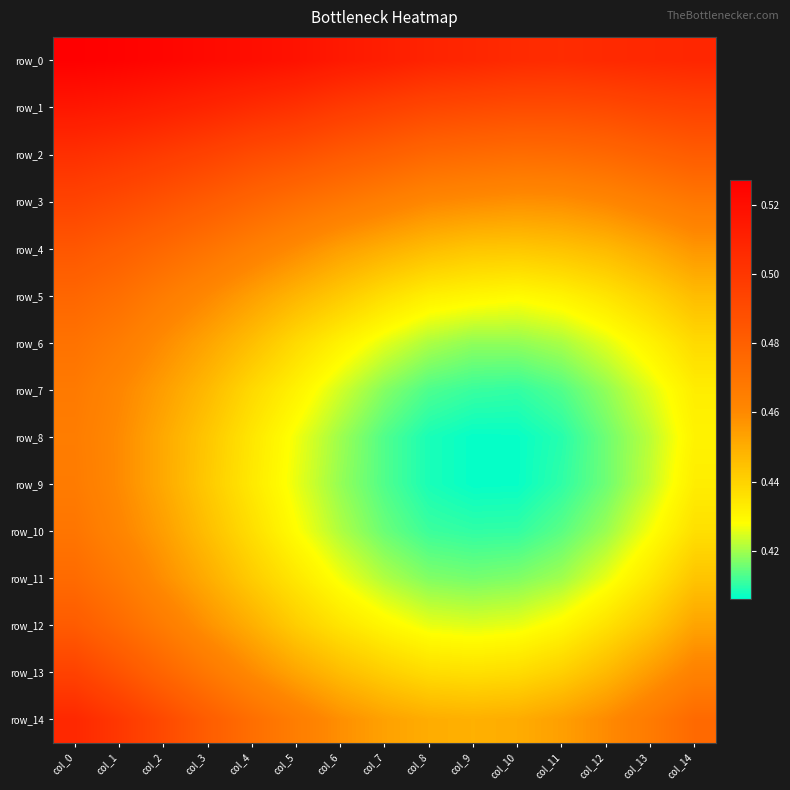

What is the difference between the maximum and minimum values in the row_13 series?

0.1